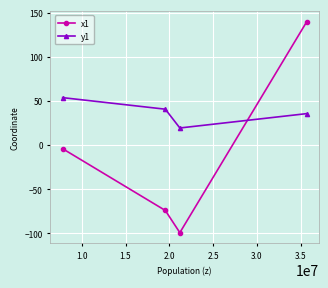

What is the sum of all x1 values?

-37.5